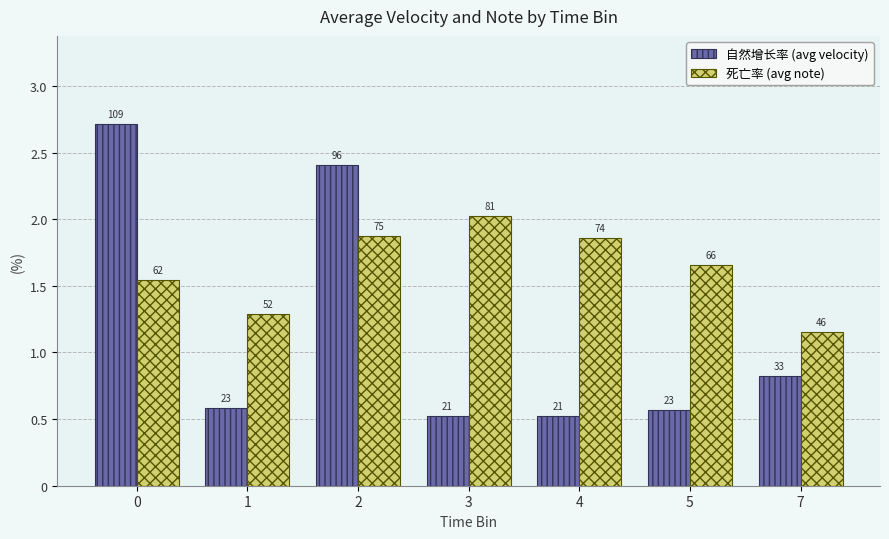

True or false: 自然增长率 (avg velocity) has a value of 22.7 at 5.

True